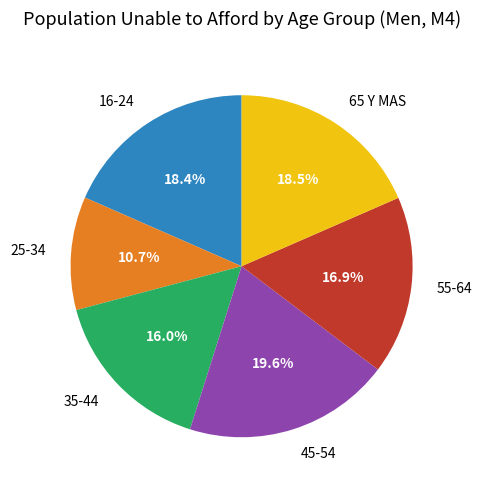

How many slices are in this pie chart?

6